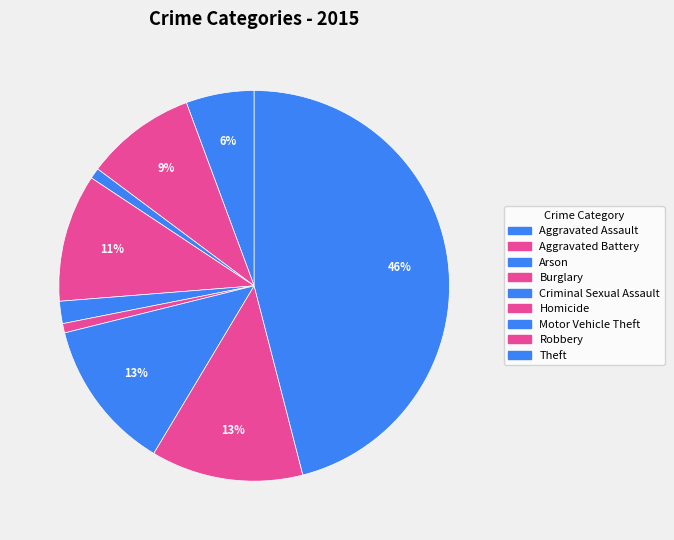

To the nearest percent, what percentage of the pie is Criminal Sexual Assault?

2%